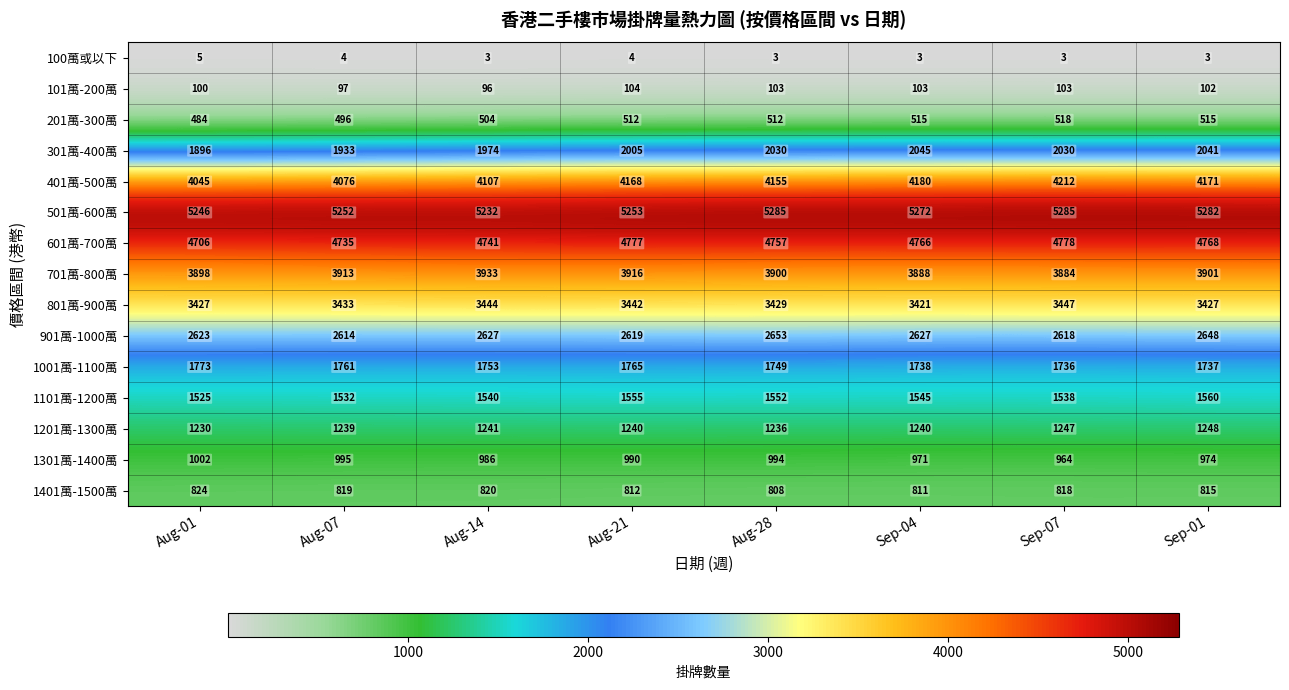

At which label does 1401萬-1500萬 first exceed 818?

Aug-01